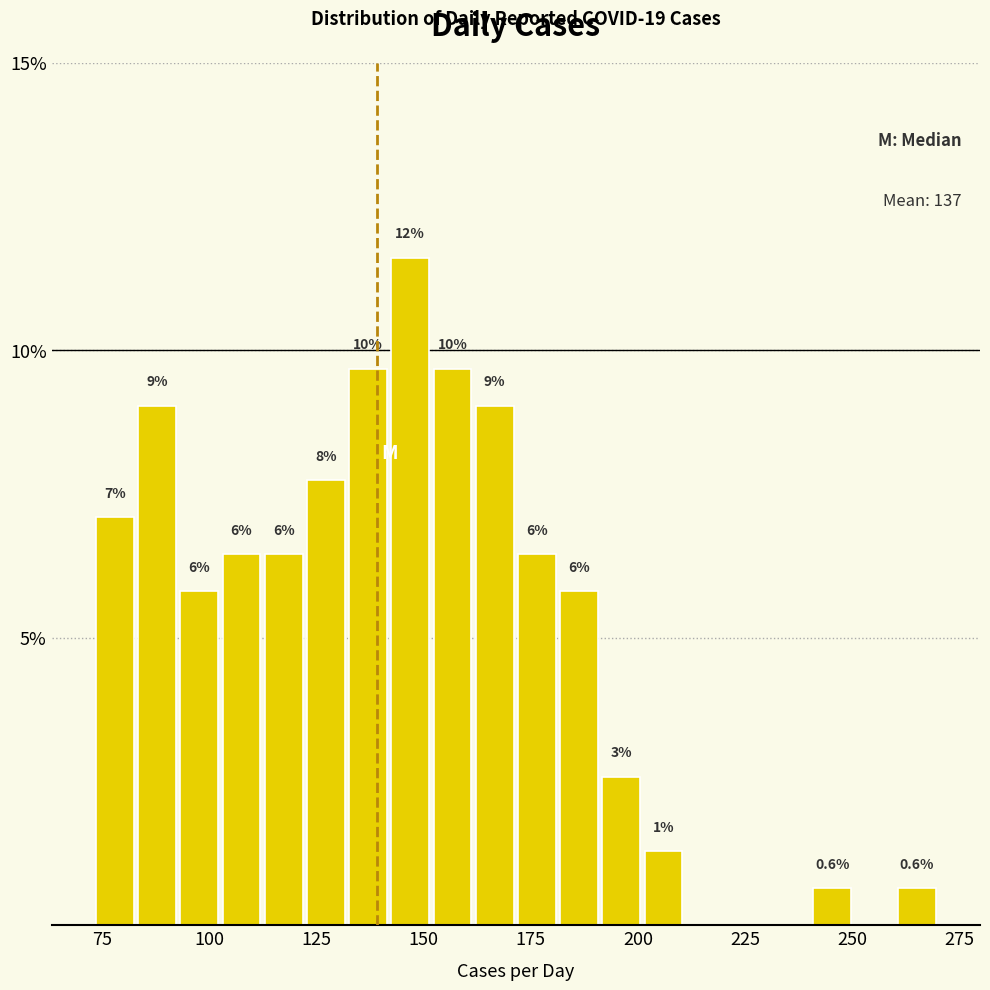

Around what value on the x-axis is the tallest bar? Give the approximate position of its centre, as read against the axis.

145